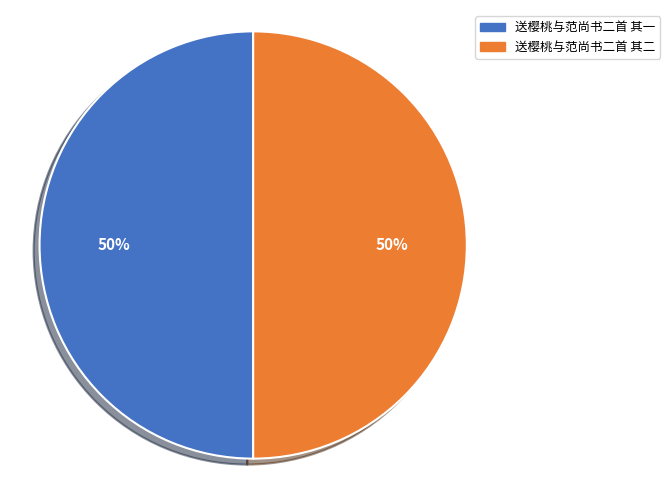

Approximately how many times larger is the value at 送樱桃与范尚书二首 其二 compared to 送樱桃与范尚书二首 其一?

1.0